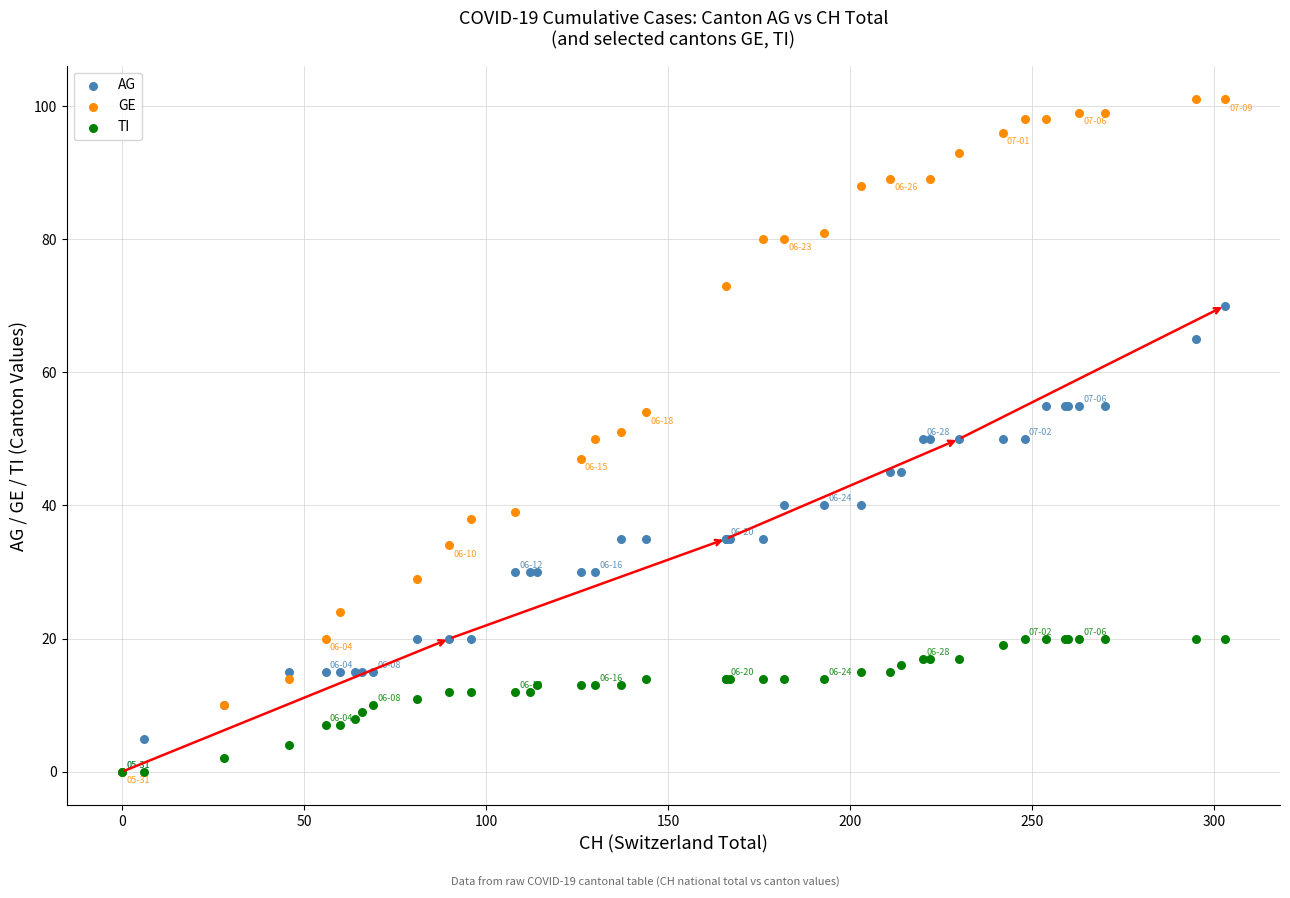

Which series contains the highest Y value?

GE